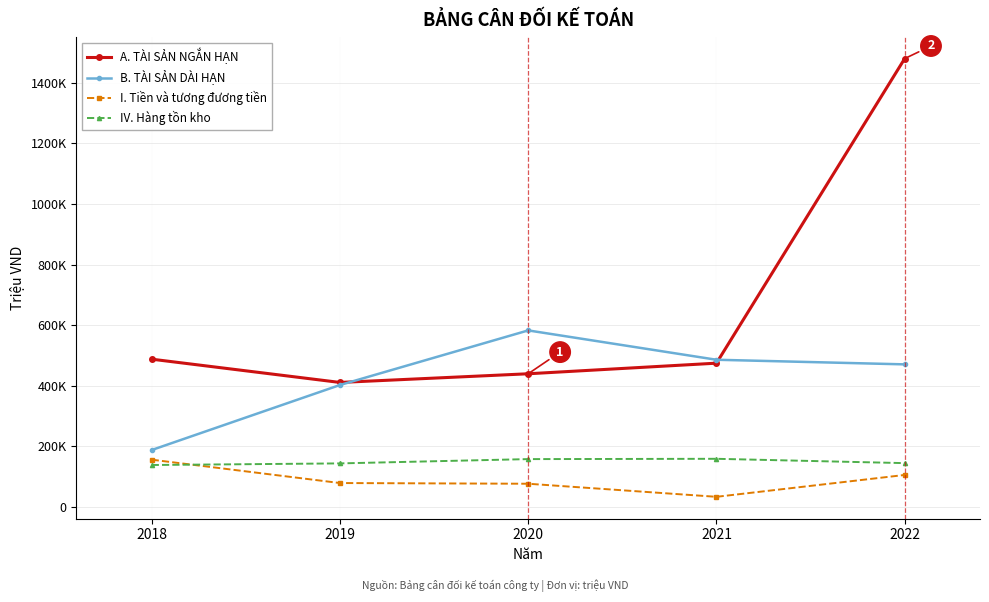

Rank the categories by B. TÀI SẢN DÀI HẠN value from highest to lowest.

2020, 2021, 2022, 2019, 2018